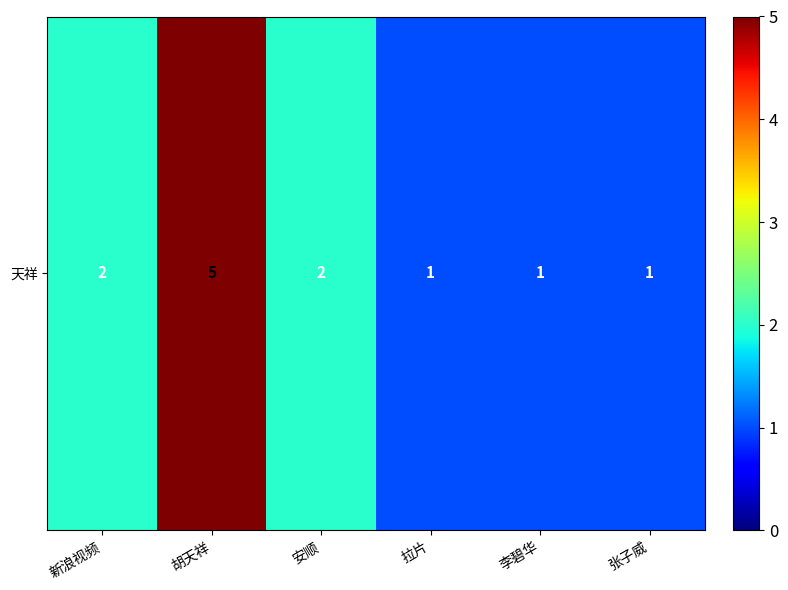

True or false: the data shows 2 at 新浪视频.

True